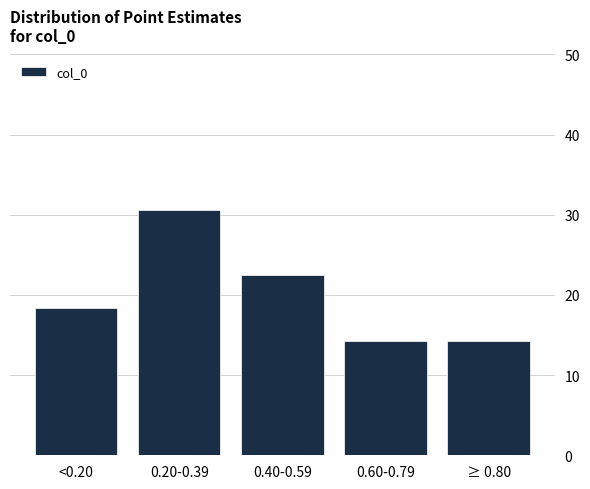

Reading left to right, list all the values displayed in this chart.

<0.20=18.4	0.20-0.39=30.6	0.40-0.59=22.4	0.60-0.79=14.3	≥ 0.80=14.3